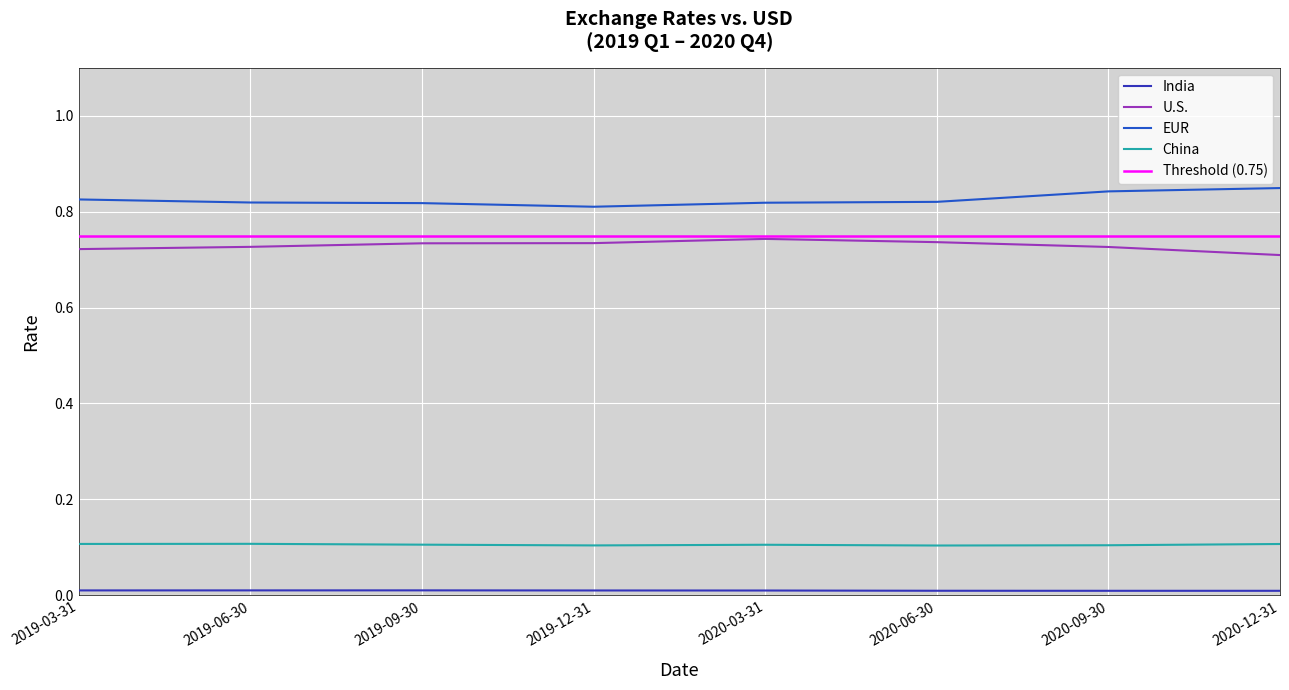

Which has a higher value, 2019-12-31 or 2019-06-30?

2019-06-30